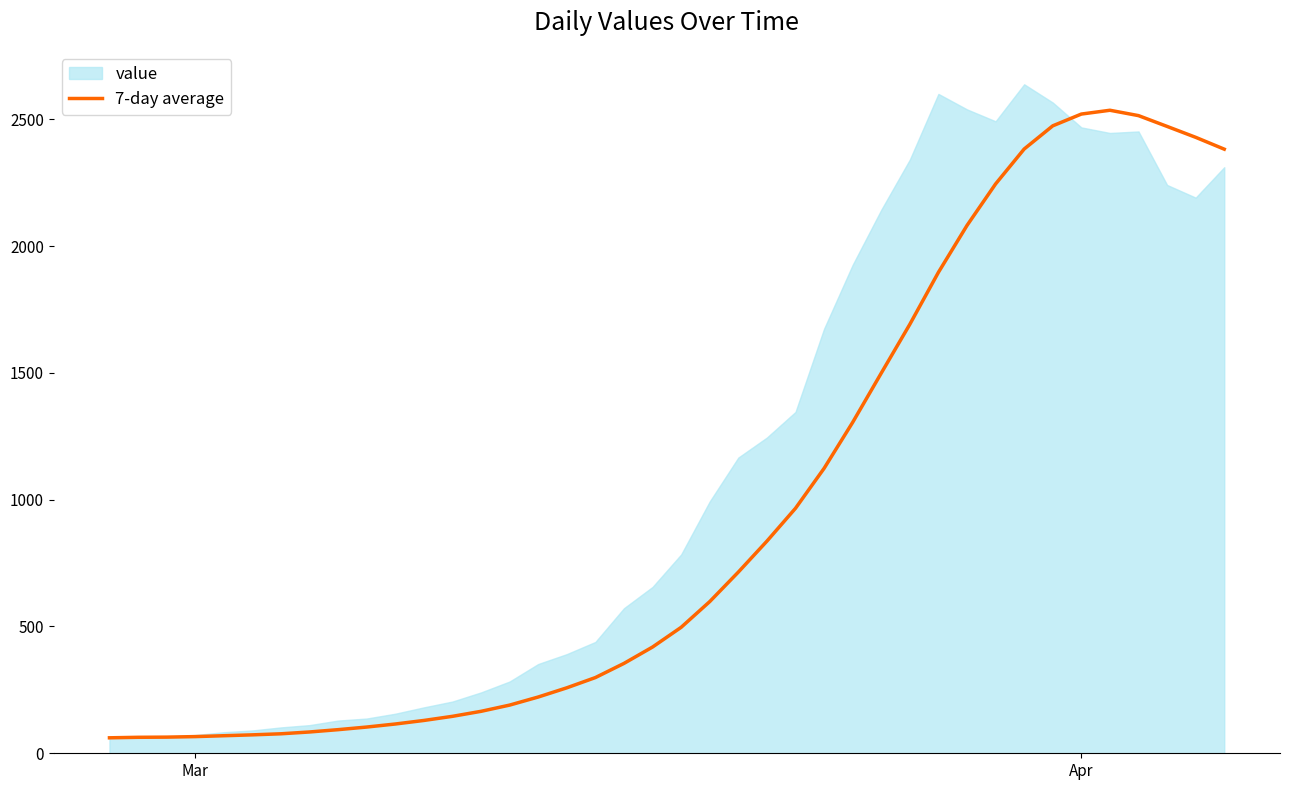

True or false: the data has more than 2 interior local peaks.

False